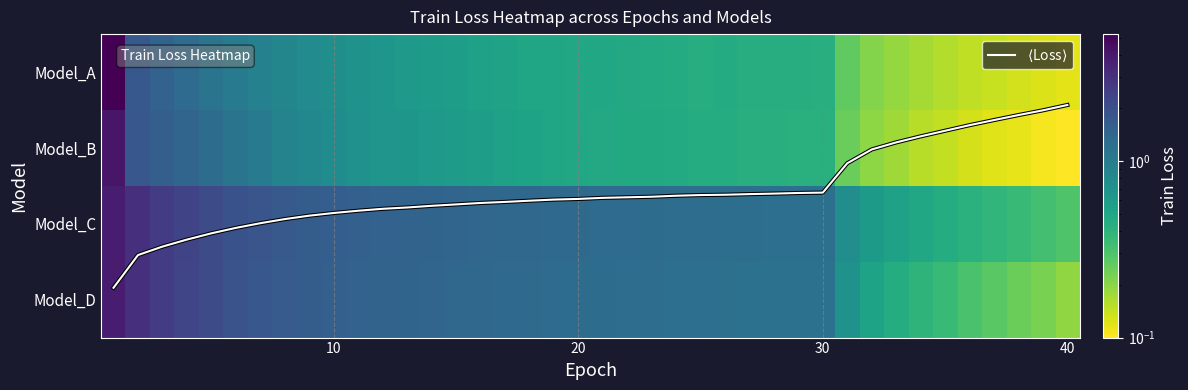

What is the greatest value displayed?

5.3